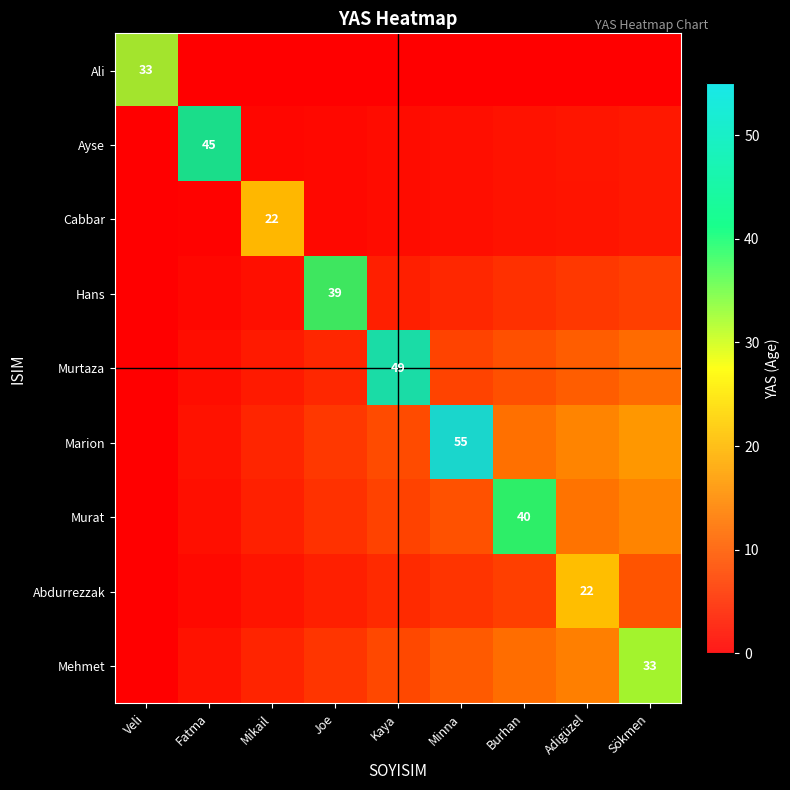

Is the value of Ali at Joe greater than the value of Abdurrezzak at Sökmen?

No